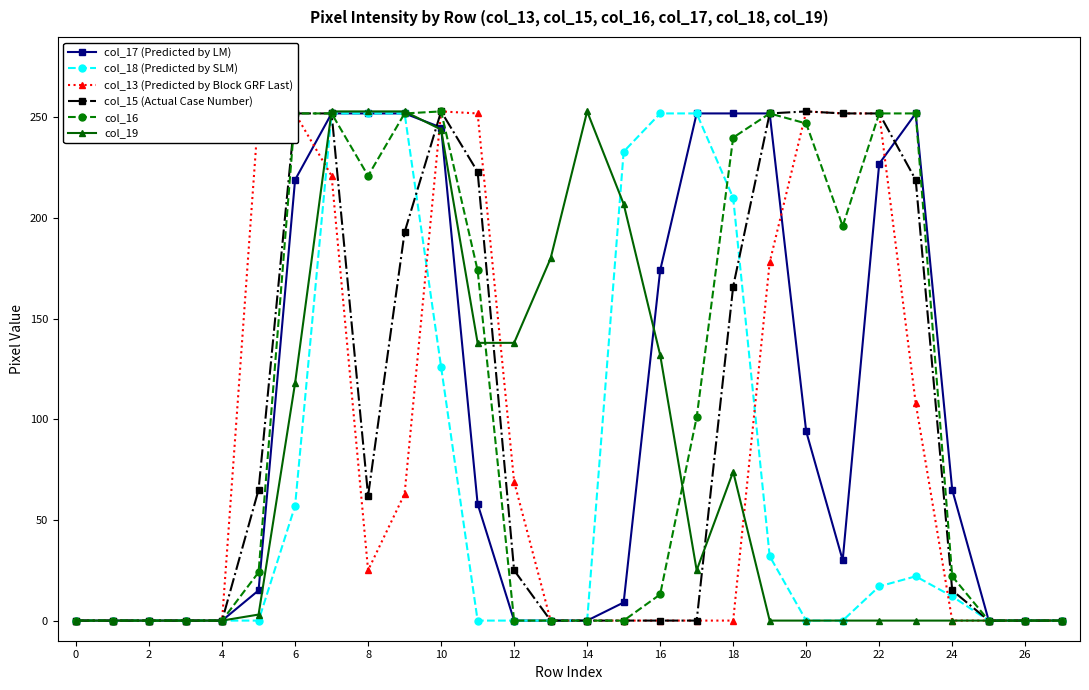

What is the total value across all series at 23?

853